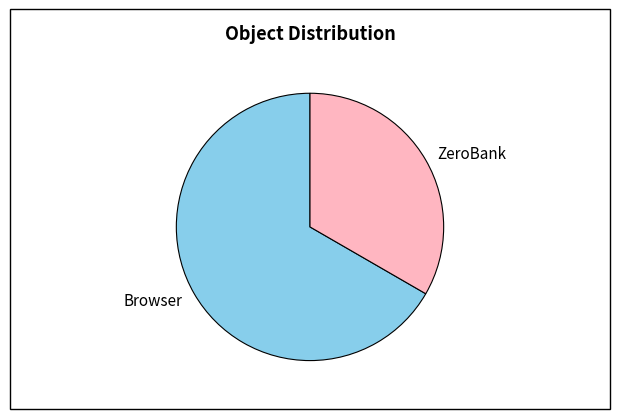

Do Browser and ZeroBank together represent more than half of the pie?

Yes